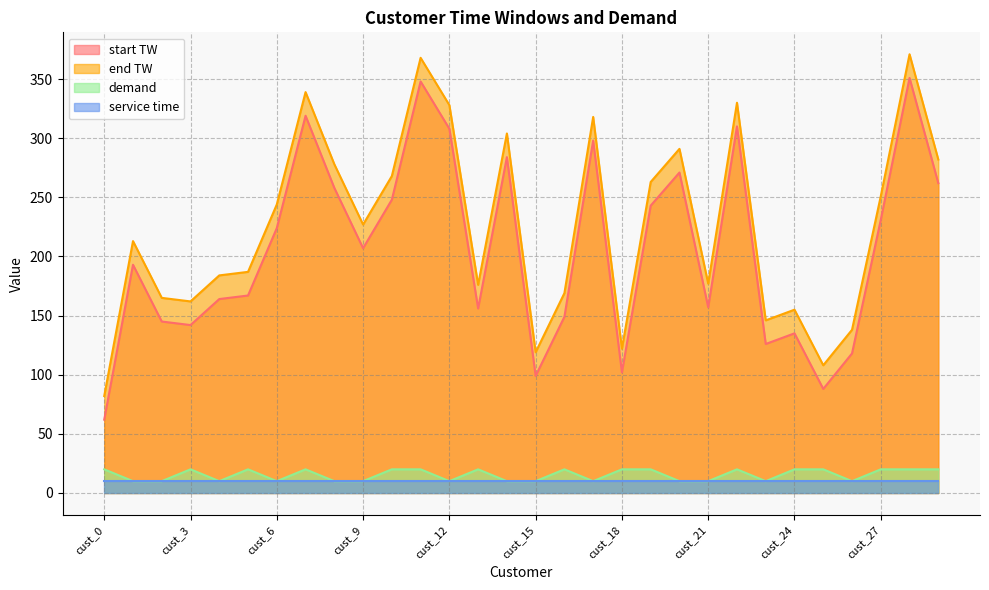

Which series changed the most between cust_3 and cust_22?

start TW